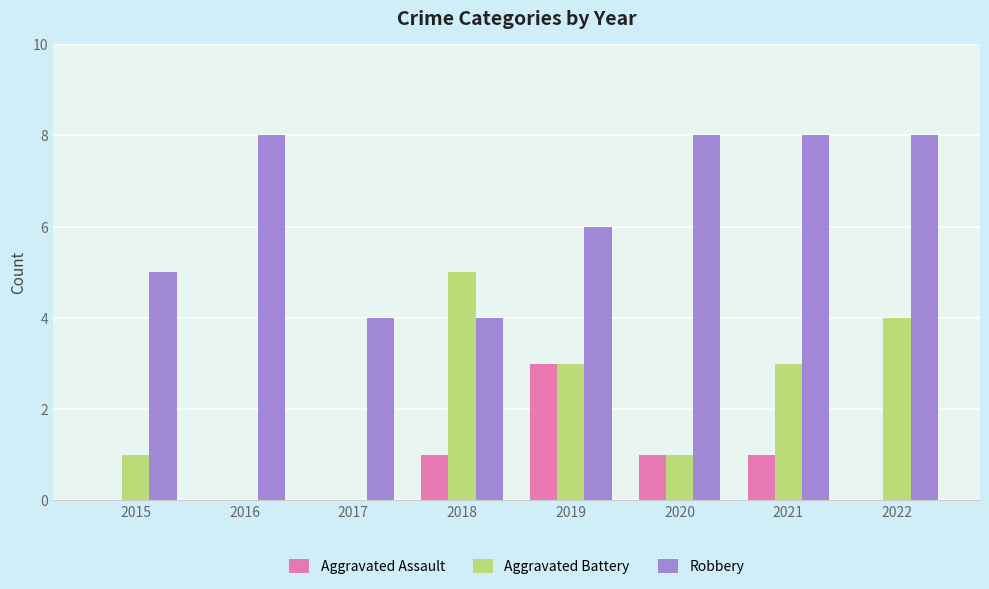

Are the bars horizontal?

No